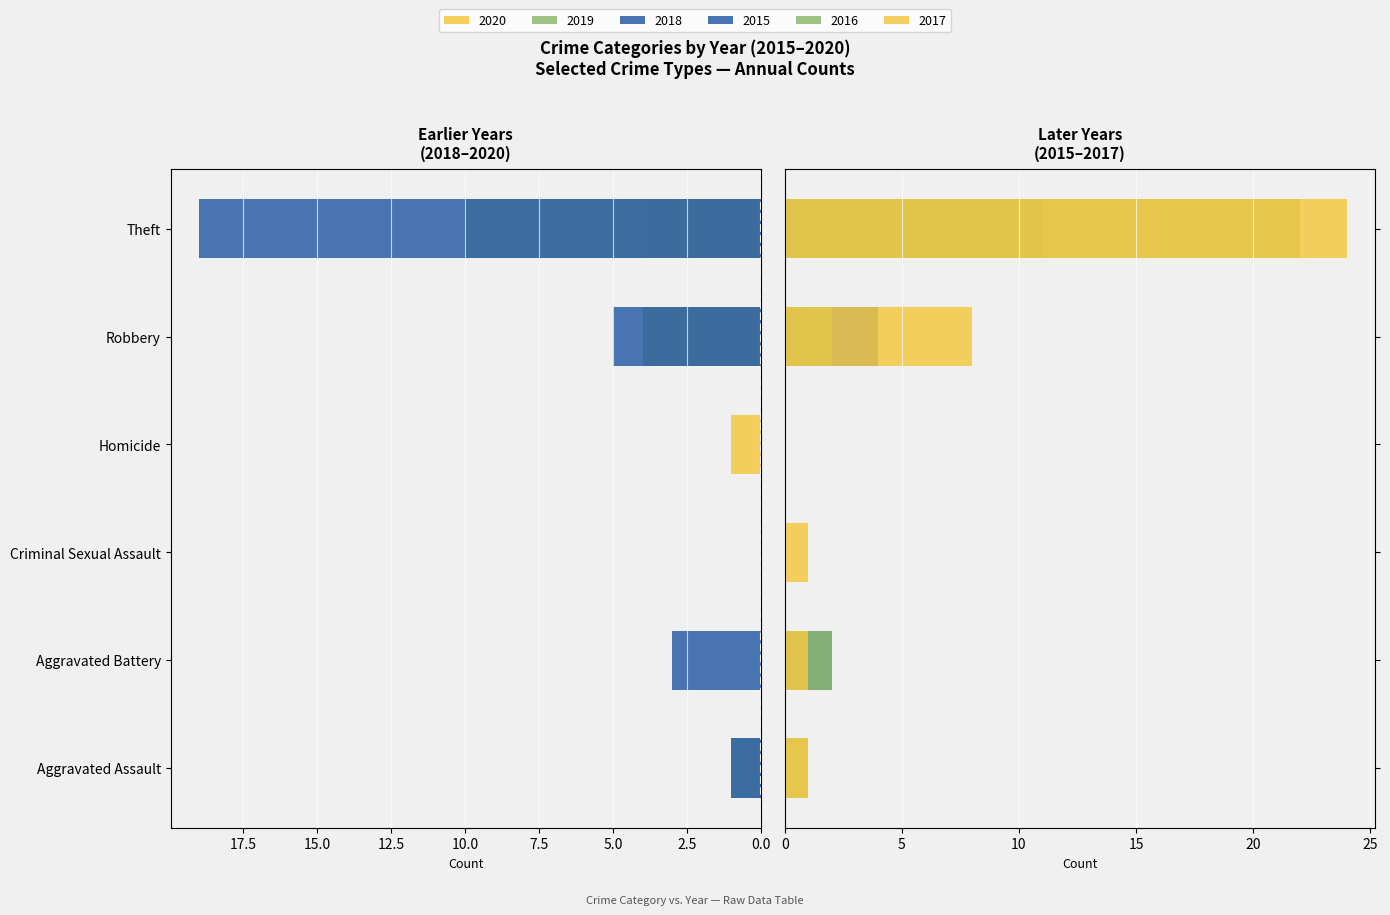

Between Criminal Sexual Assault and Theft, which series saw the biggest shift?

2017